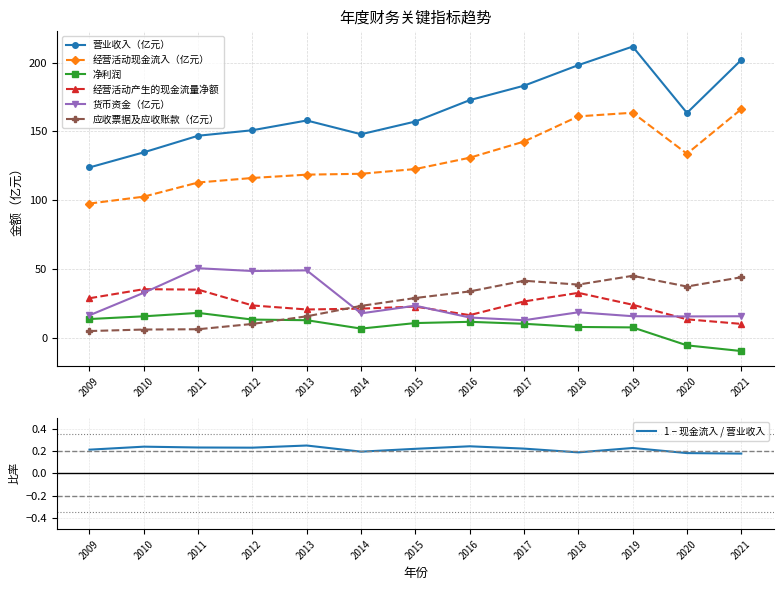

What is the difference between the 经营活动产生的现金流量净额 values at 2010 and 2019?

11.3